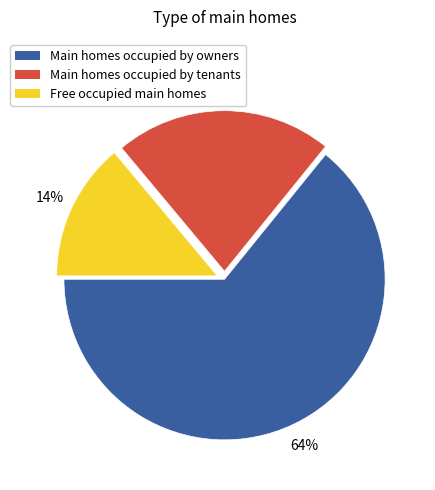

Is there any slice that represents more than half of the pie?

Yes